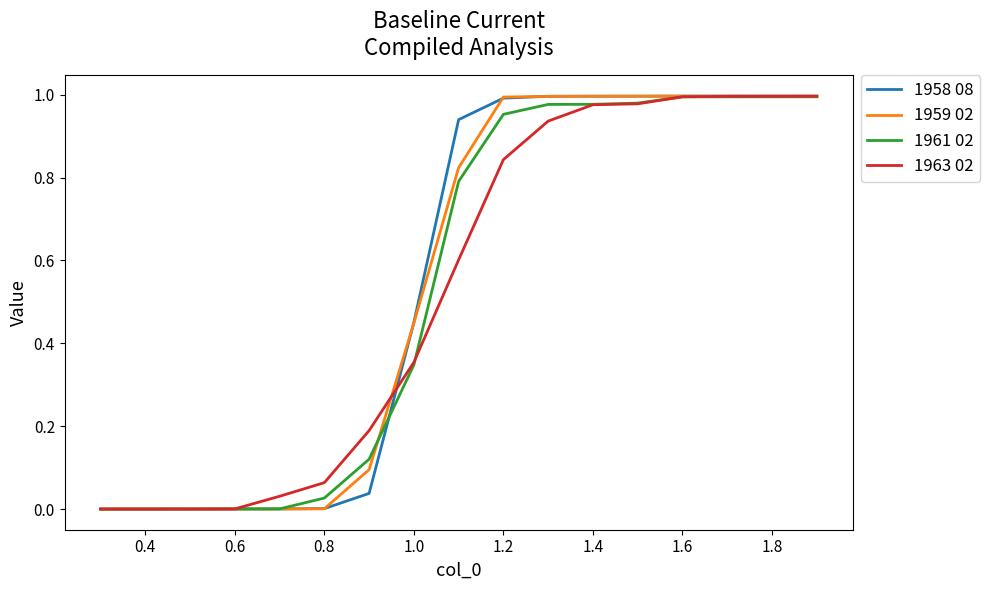

Which series has the widest spread of values?

1958 08